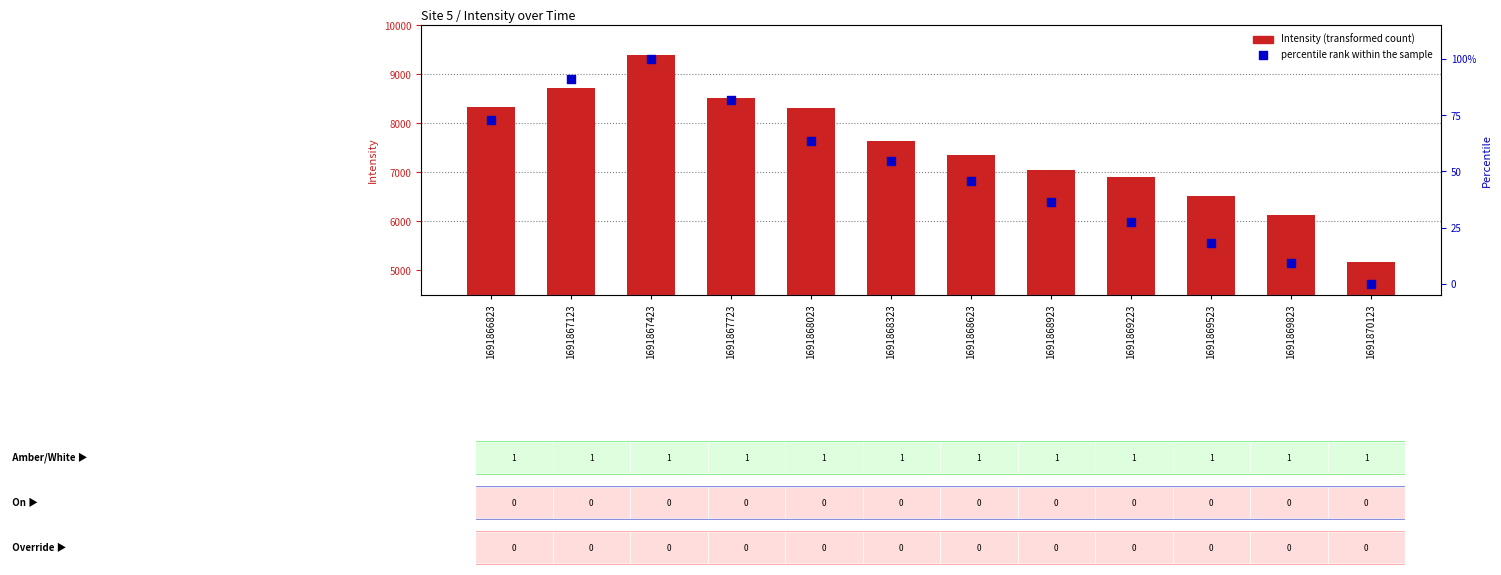

What is the total value across all series at 1691868323?

7696.2